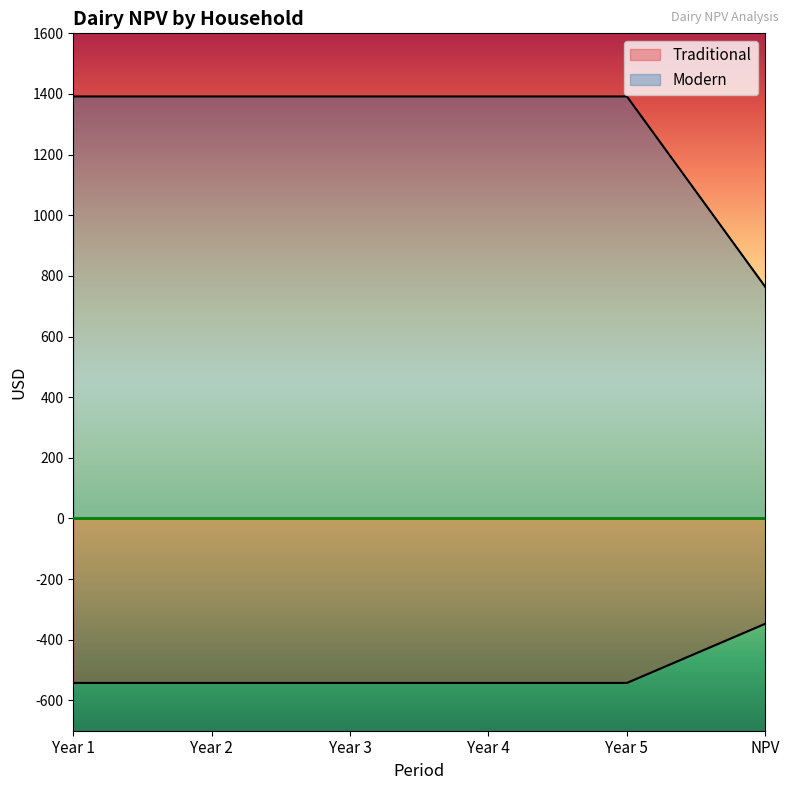

What is the spread (max minus min) of values at Year 1?

1934.3